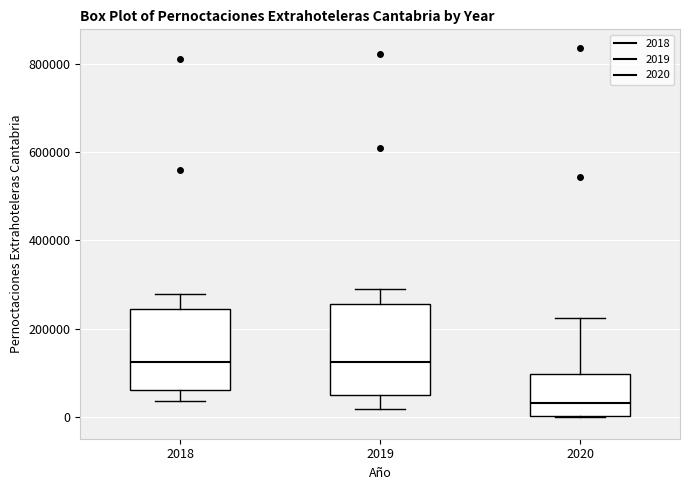

Which box is the tallest, from its lower edge to its upper edge?

2019